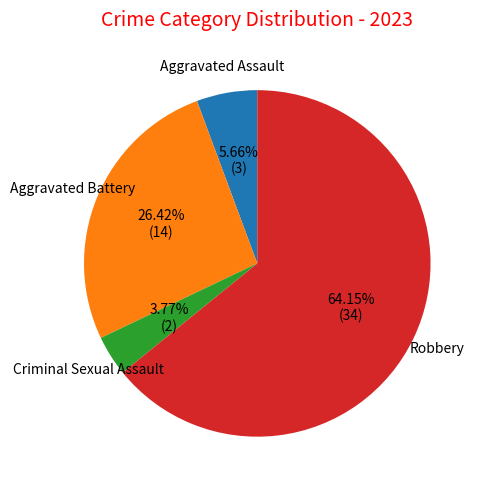

Is there a majority slice in this chart?

Yes